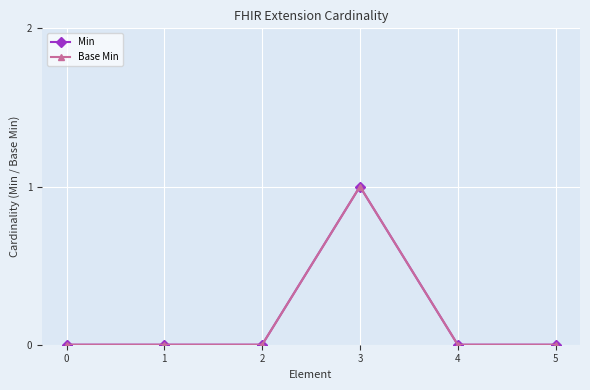

Is this an area chart (filled region under the line)?

No